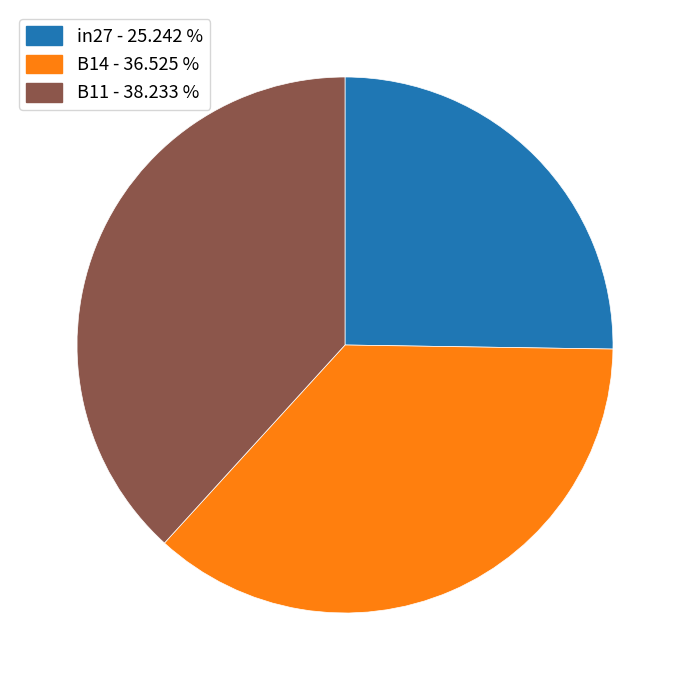

Do in27 and B14 together represent more than half of the pie?

Yes